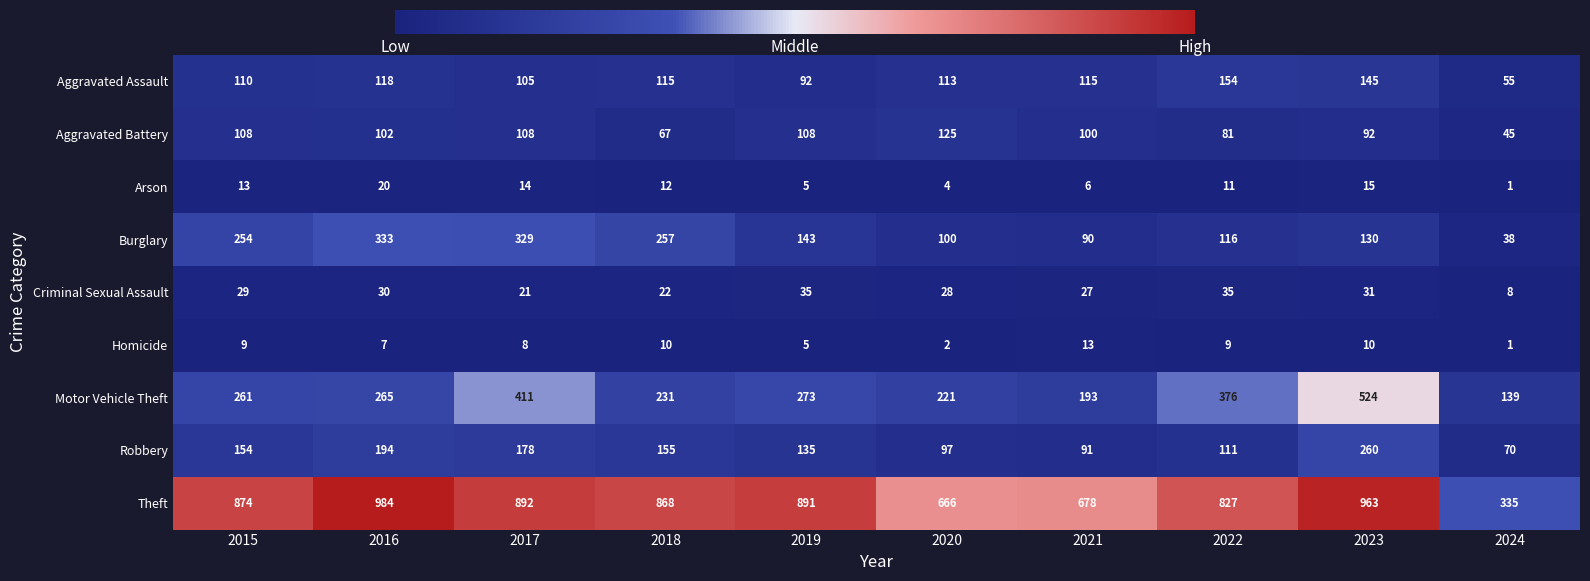

Between 2018 and 2019, which series saw the biggest shift?

Burglary